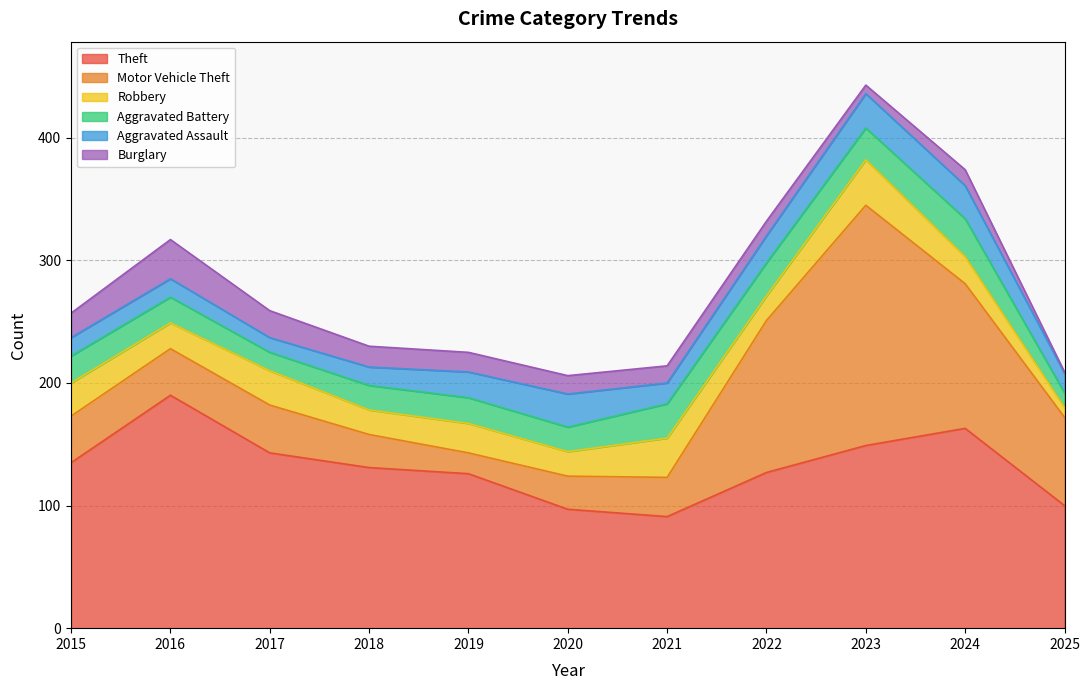

Which has a higher value, 2021 or 2023?

2023